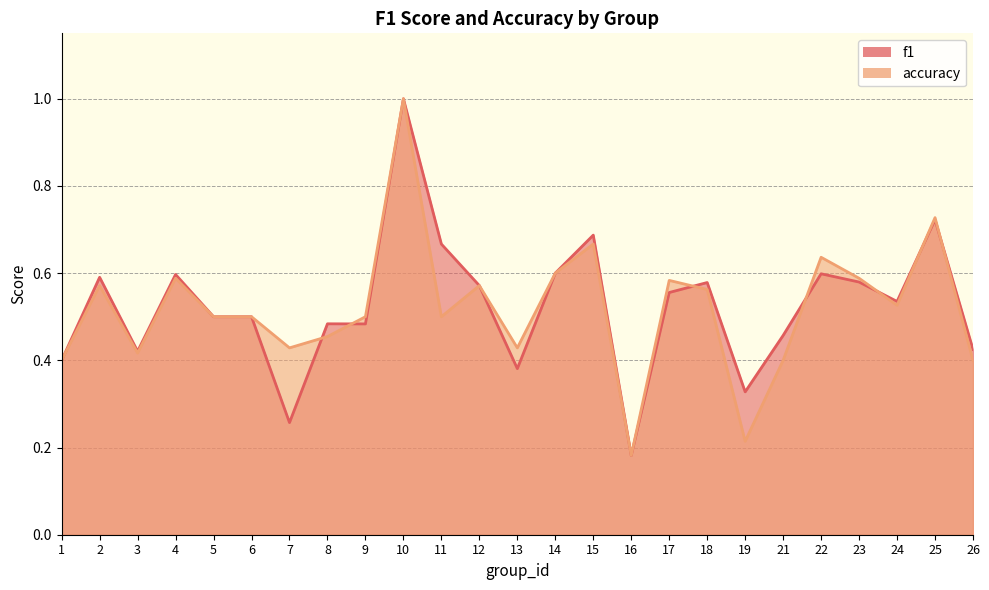

What is the value of the f1 point at the 25th from the left?

0.4